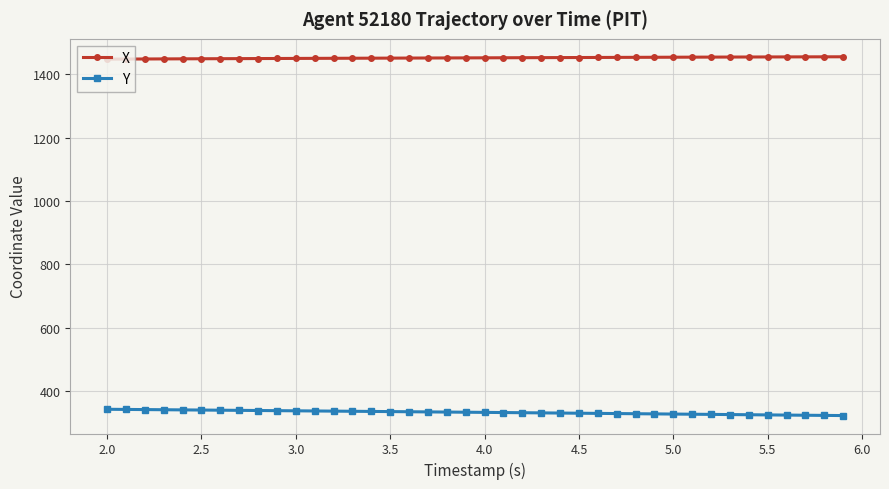

What is the value of the X point at the 11th from the left?

1450.7